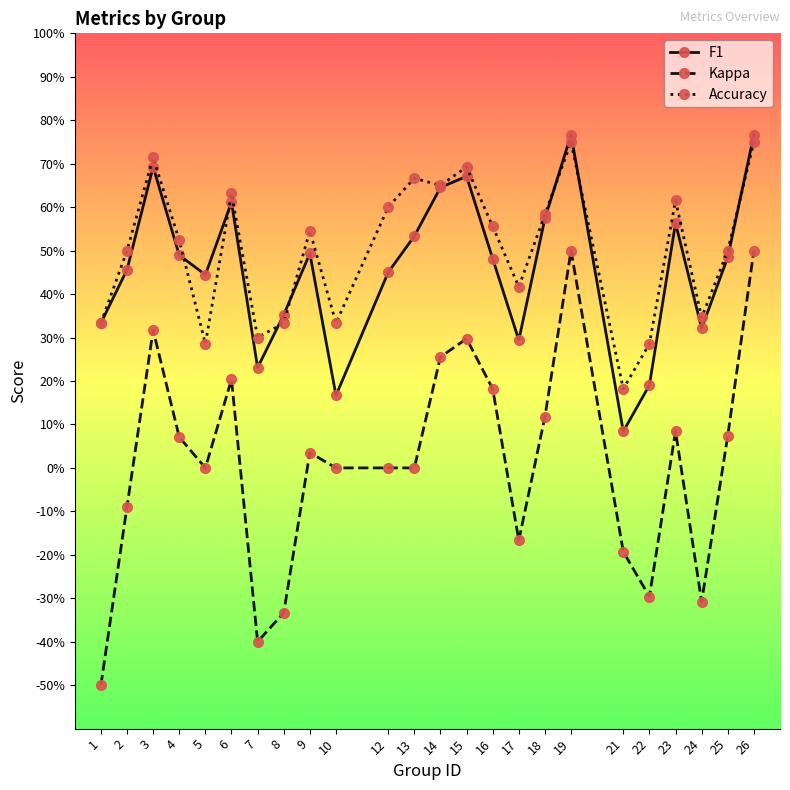

What is the total value across all series at 2?

0.9